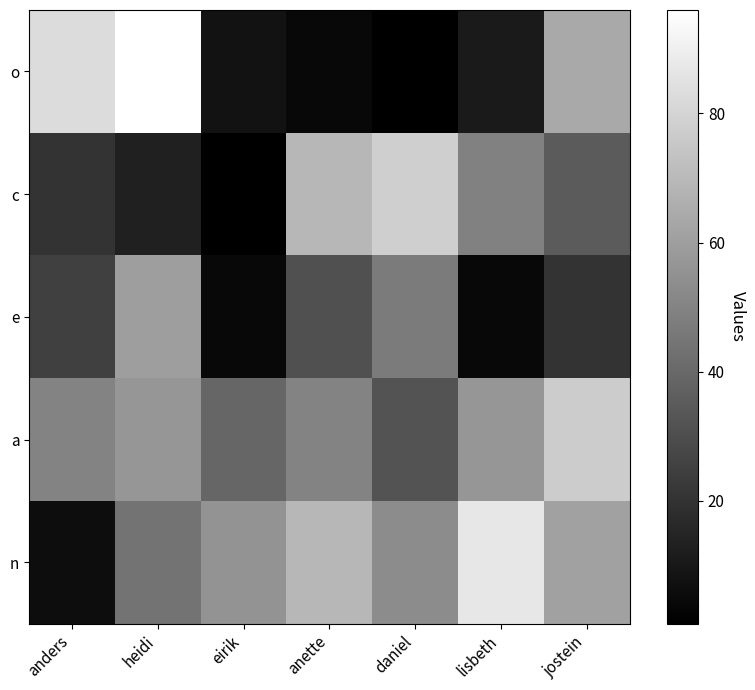

Reading left to right, list all the values displayed in this chart.

o: anders=83	heidi=96	eirik=8	anette=4	daniel=1	lisbeth=11	jostein=64
c: anders=20	heidi=13	eirik=1	anette=69	daniel=78	lisbeth=49	jostein=35
e: anders=25	heidi=60	eirik=4	anette=31	daniel=47	lisbeth=4	jostein=20
a: anders=50	heidi=57	eirik=39	anette=50	daniel=32	lisbeth=57	jostein=77
n: anders=6	heidi=44	eirik=56	anette=69	daniel=53	lisbeth=87	jostein=61